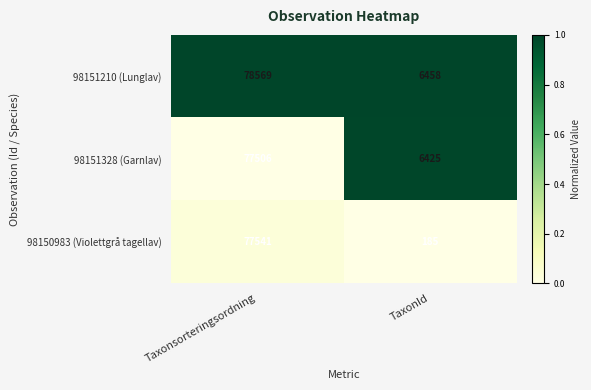

What is the average value of the 98151328 (Garnlav) series?

41966